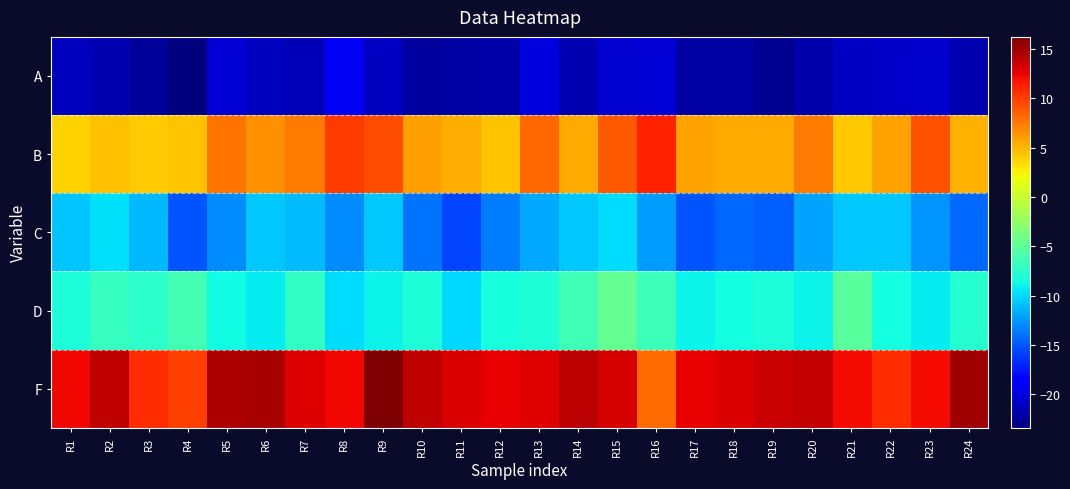

Between R5 and R13, which series saw the biggest shift?

F